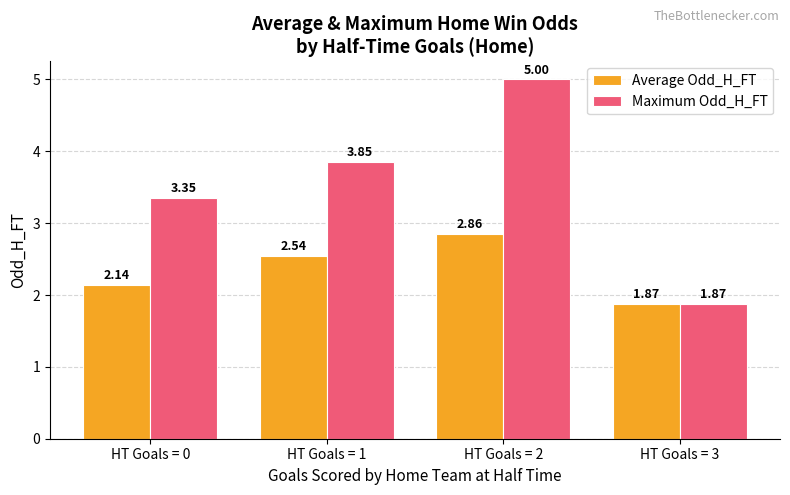

Which series has the largest total across all categories?

Maximum Odd_H_FT